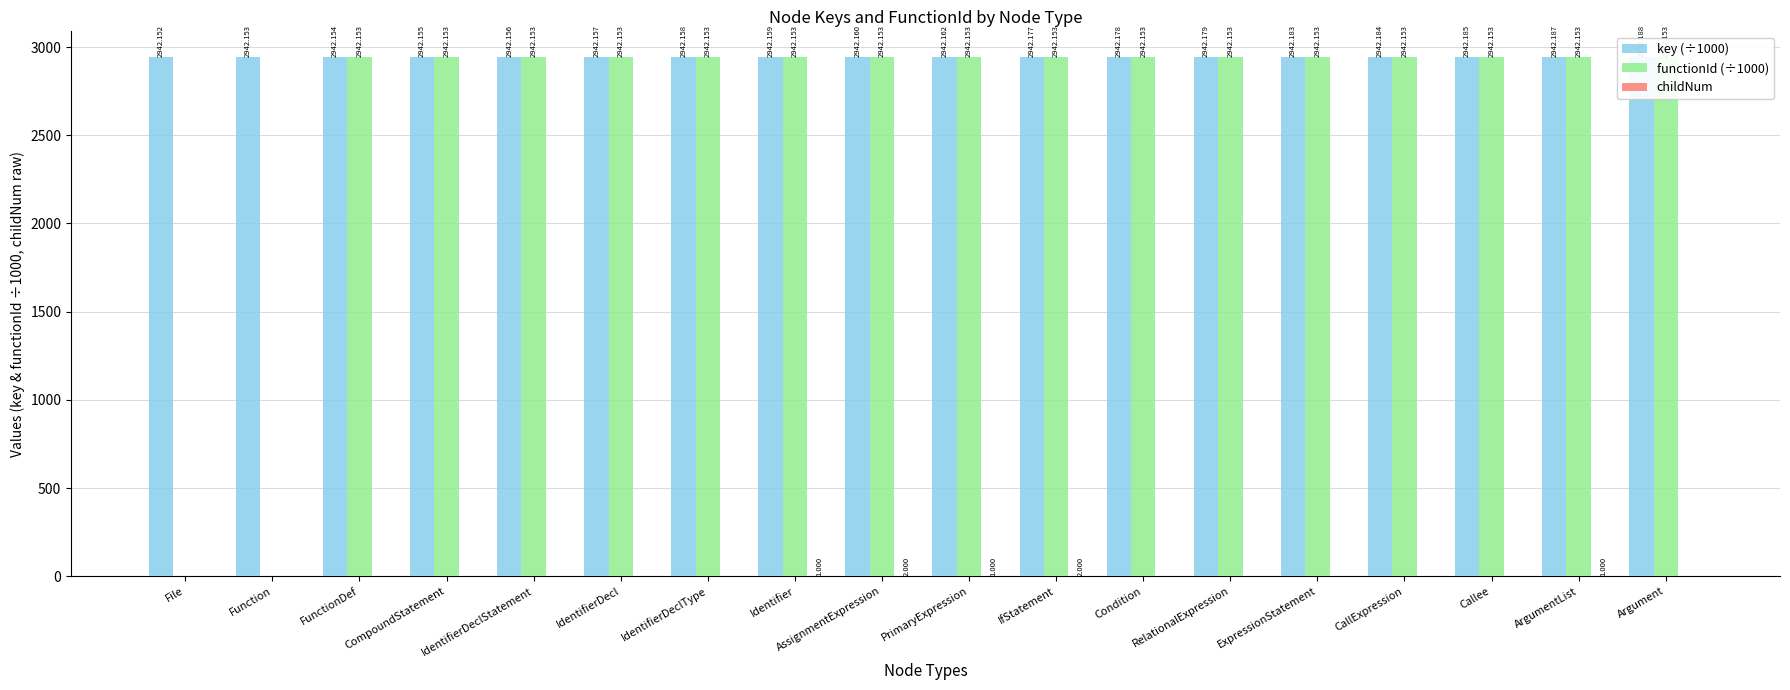

What is the difference between the functionId (÷1000) values at CallExpression and File?

2942.2